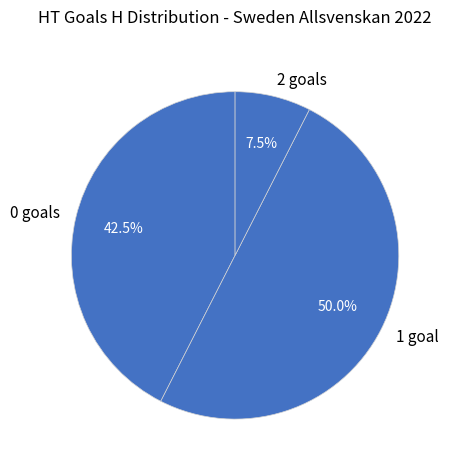

Between 2 goals and 0 goals, which is larger?

0 goals